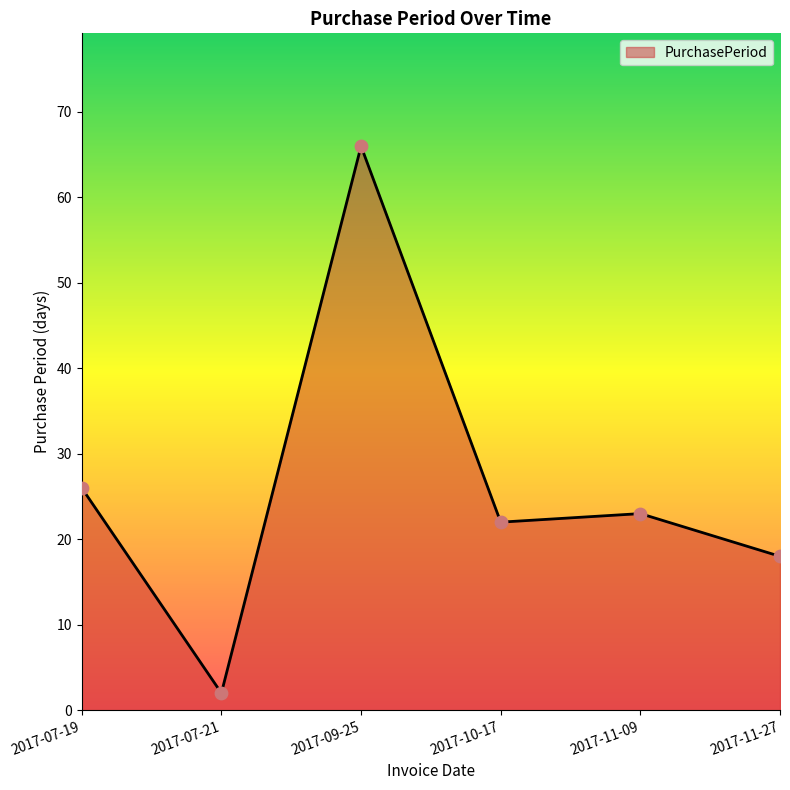

Between 2017-11-27 and 2017-09-25, which is larger?

2017-09-25